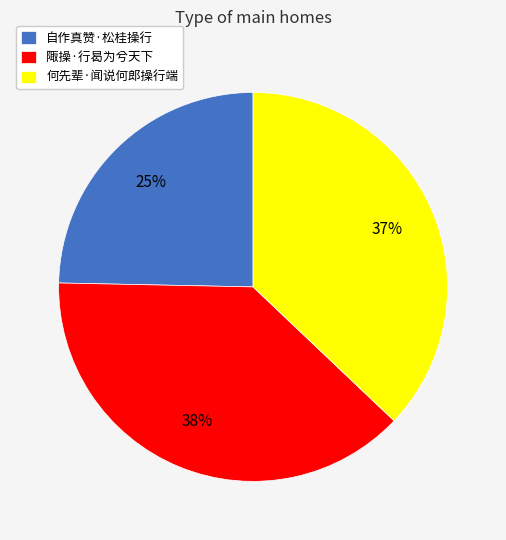

Which category has the smallest portion of the pie?

自作真赞·松桂操行